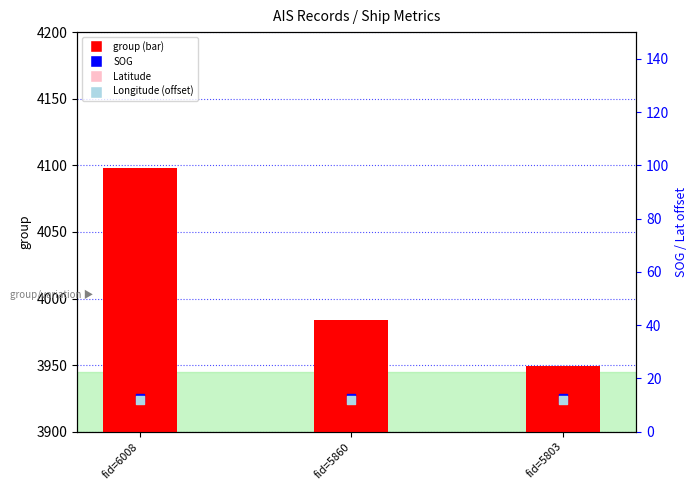

Which series has the largest total across all categories?

group